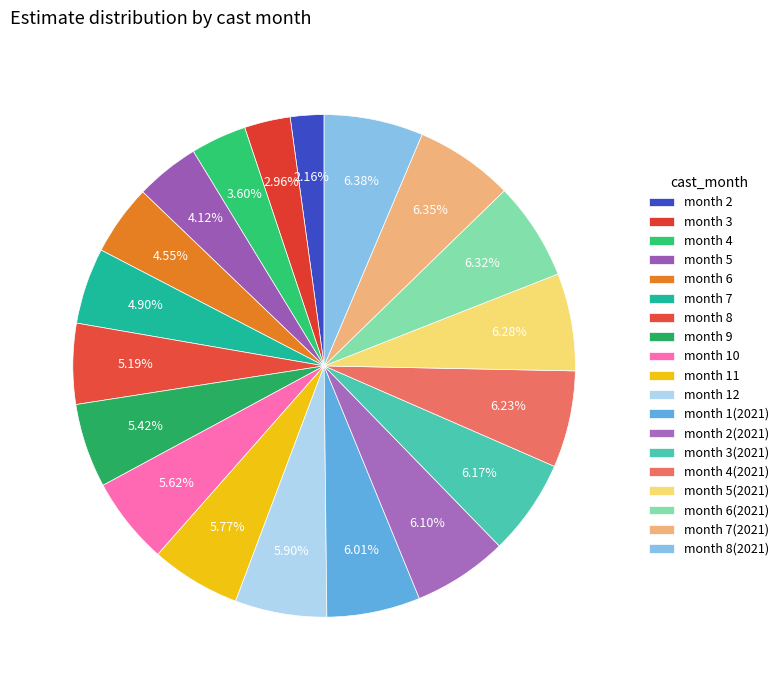

How many segments does this pie chart have?

19